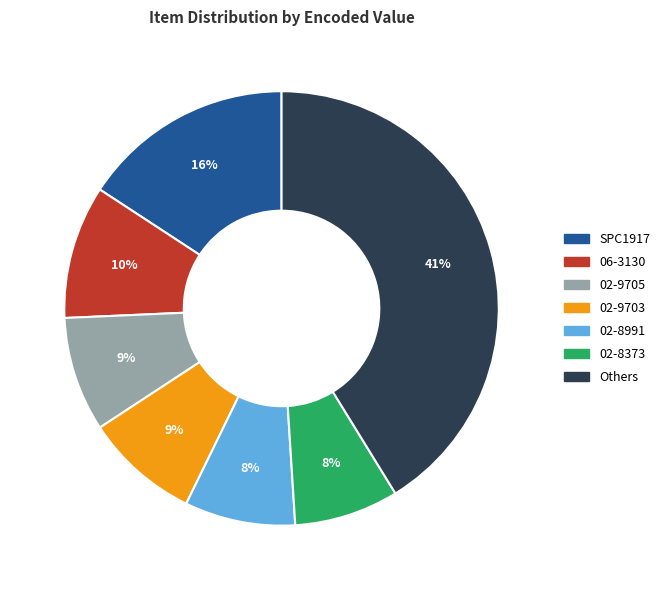

To the nearest percent, what is the average slice percentage?

14%